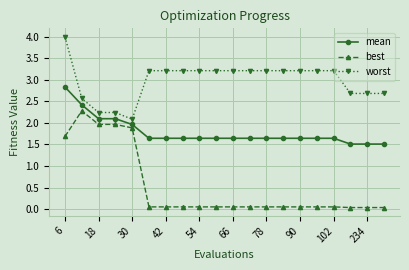

What is the lowest value of the worst series?

2.1